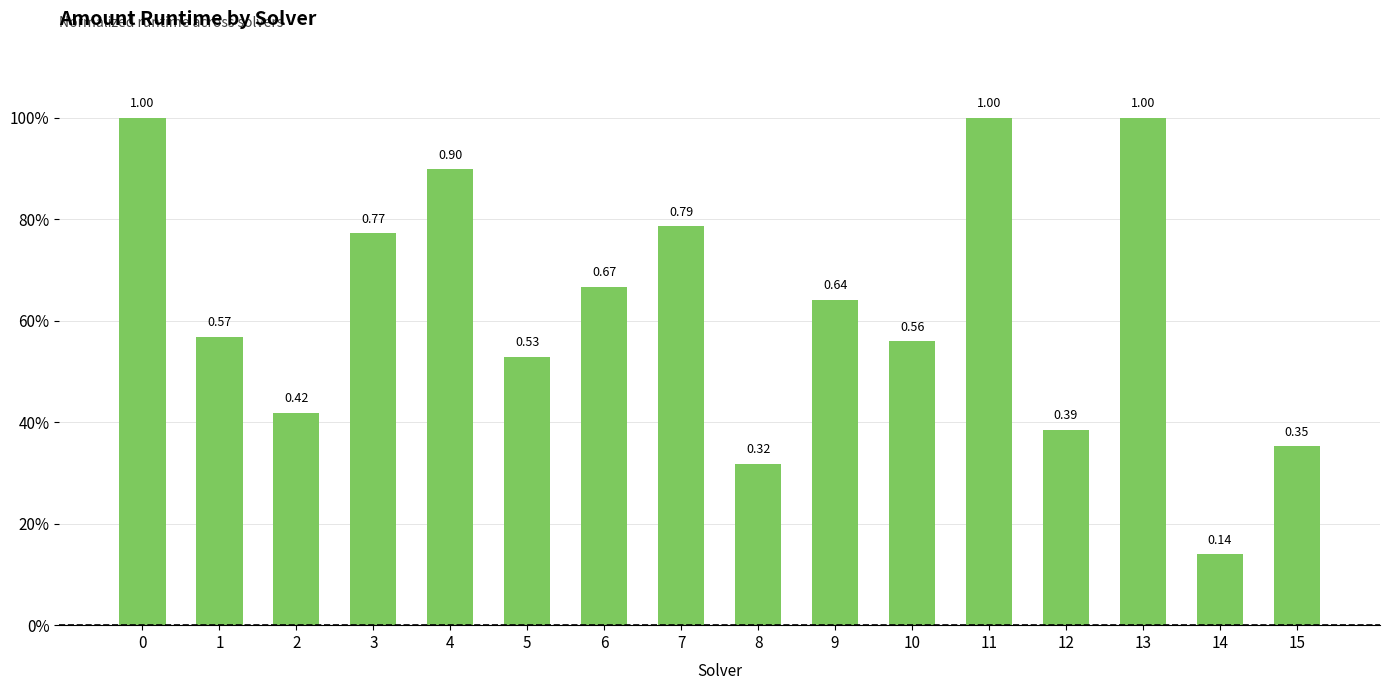

List the labels in order of value, smallest first.

14, 8, 15, 12, 2, 5, 10, 1, 9, 6, 3, 7, 4, 0, 11, 13